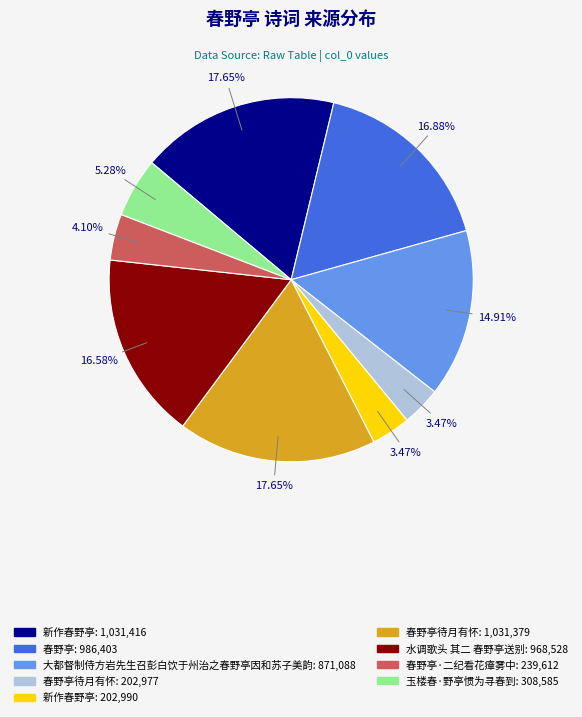

Is there any slice that represents more than half of the pie?

No